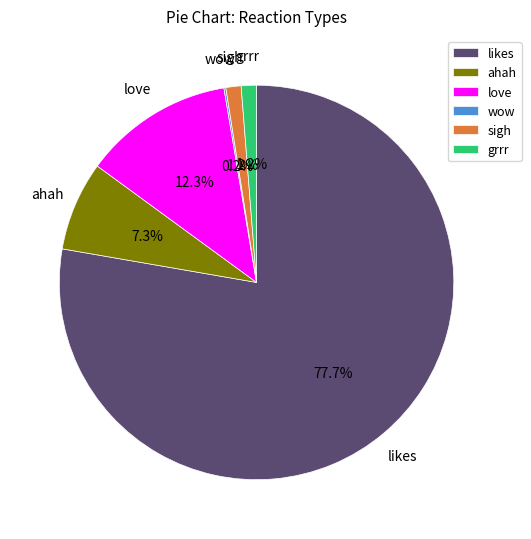

Approximately how many times larger is the value at likes compared to ahah?

10.6